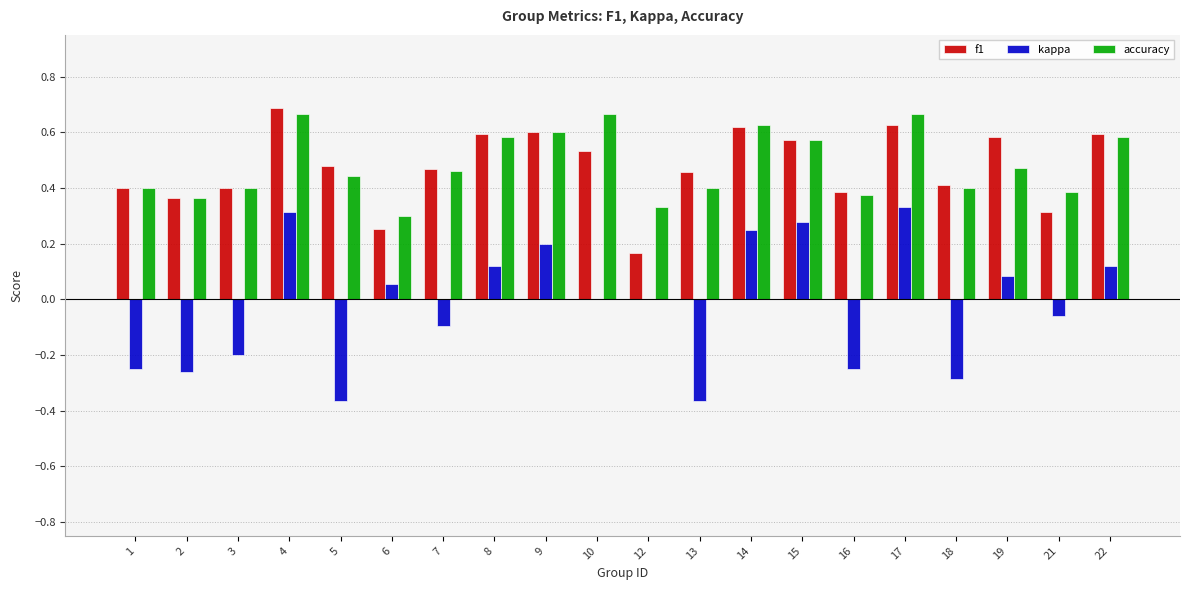

Which series changed the most between 7 and 18?

kappa